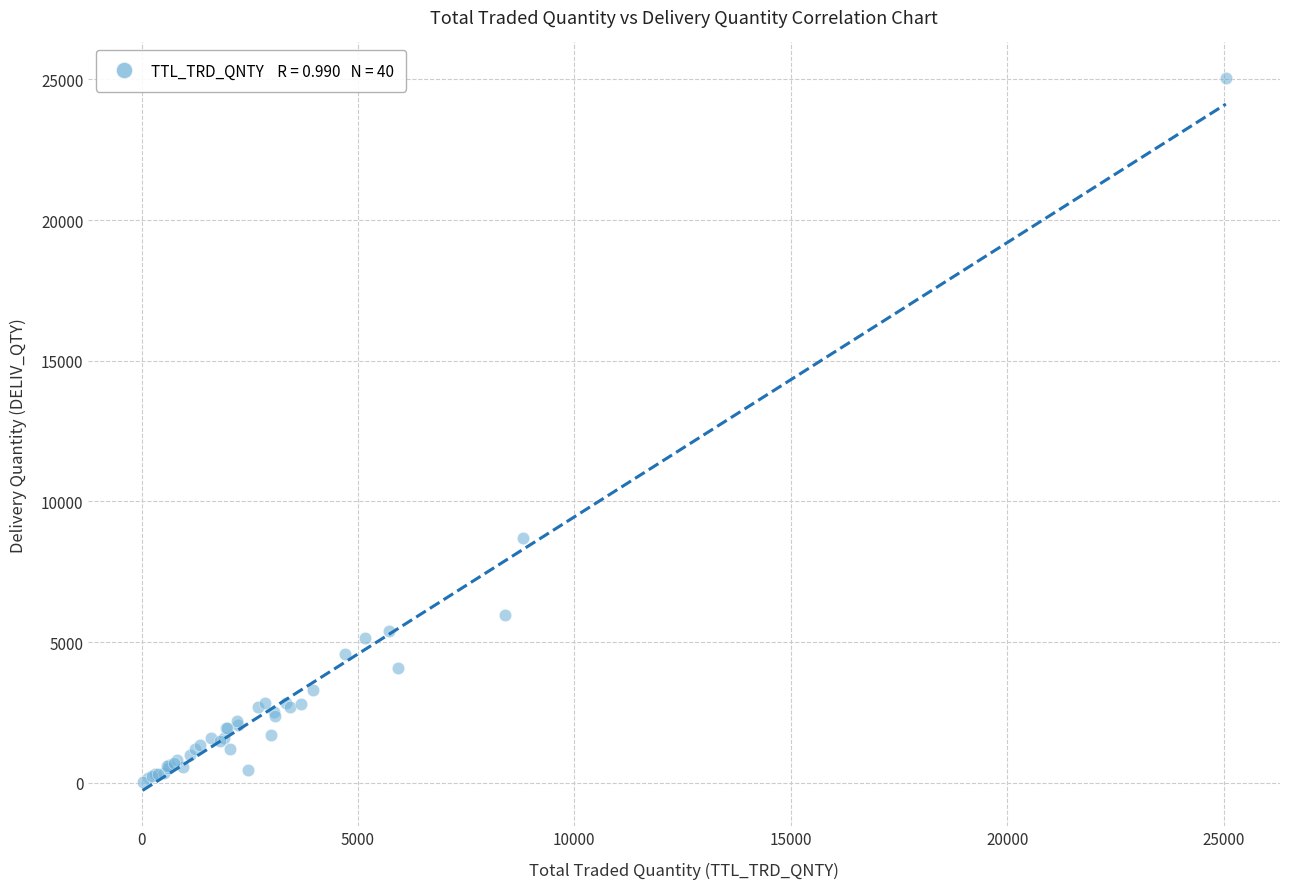

What Y value in the scatter plot is closest to 12536?

8710